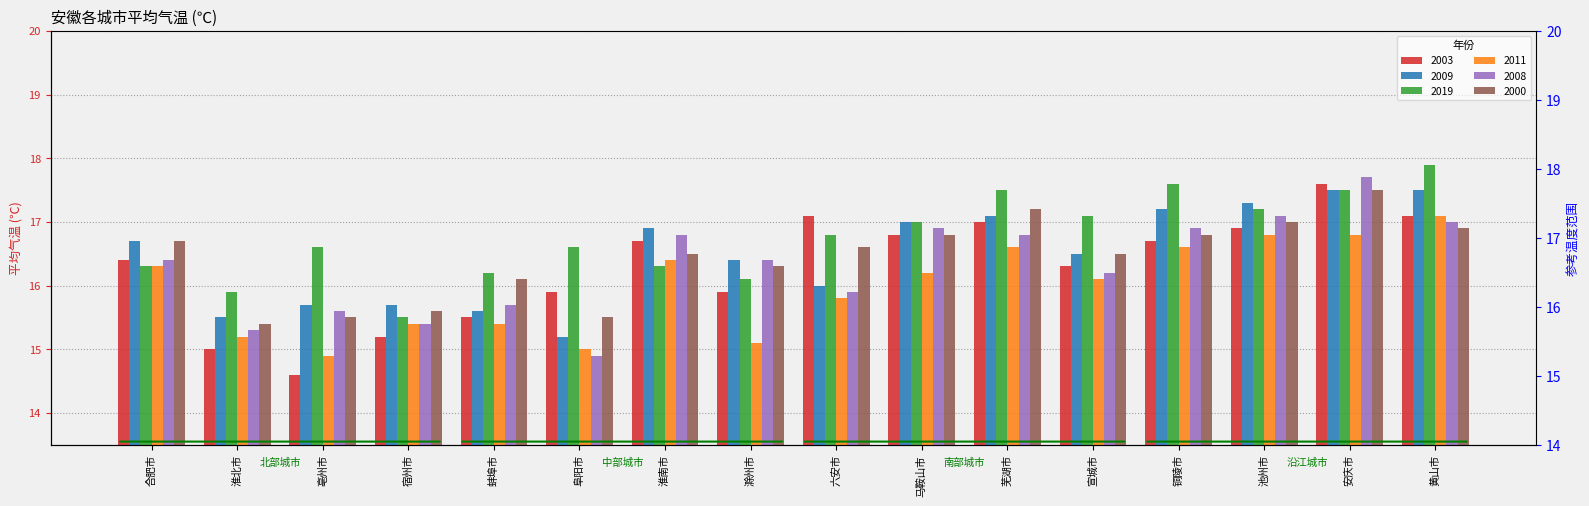

What is the greatest value displayed?

17.9